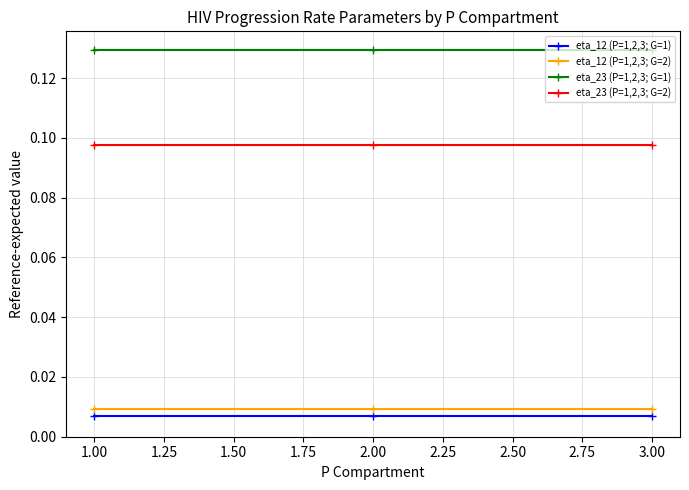

What is the label of the 3rd point from the left?

3.00